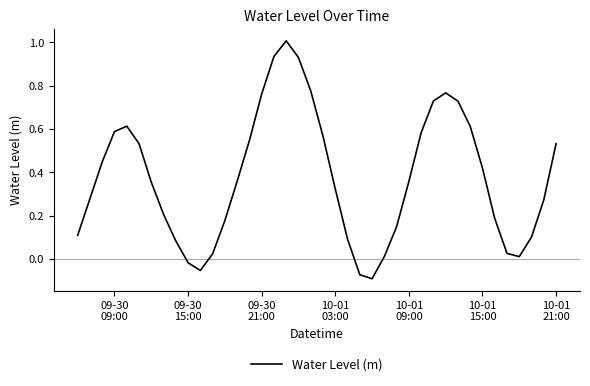

What is the maximum value shown in the chart?

1.0